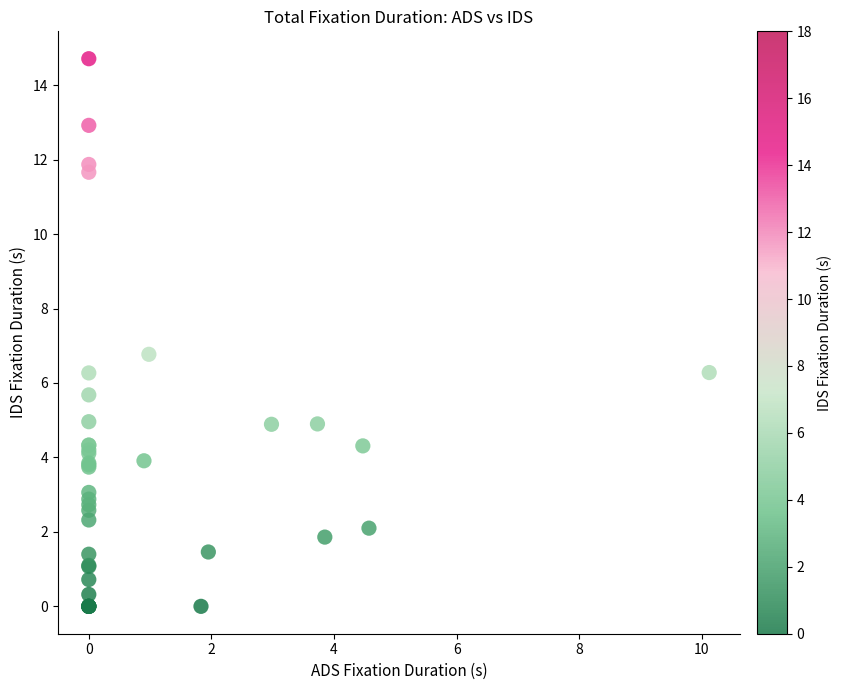

What Y value in the scatter plot is closest to 7?

6.8